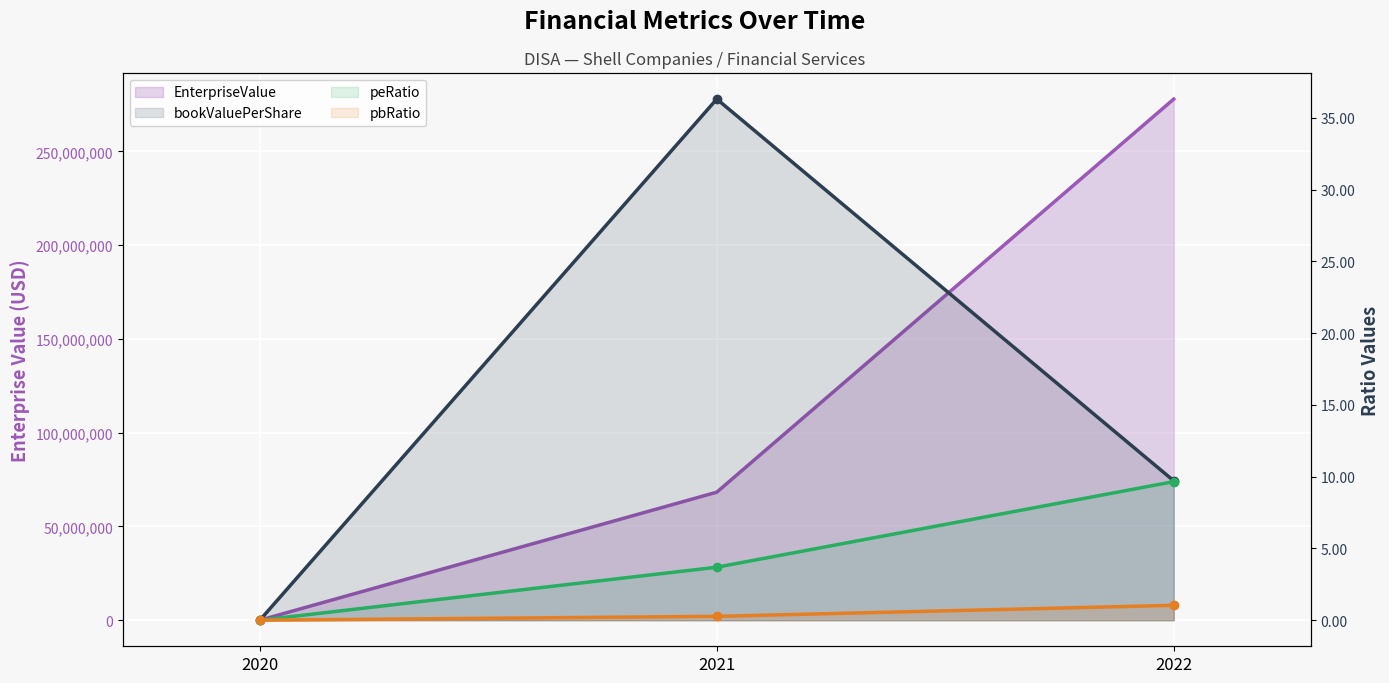

Between 2021 and 2022, which series saw the biggest shift?

EnterpriseValue